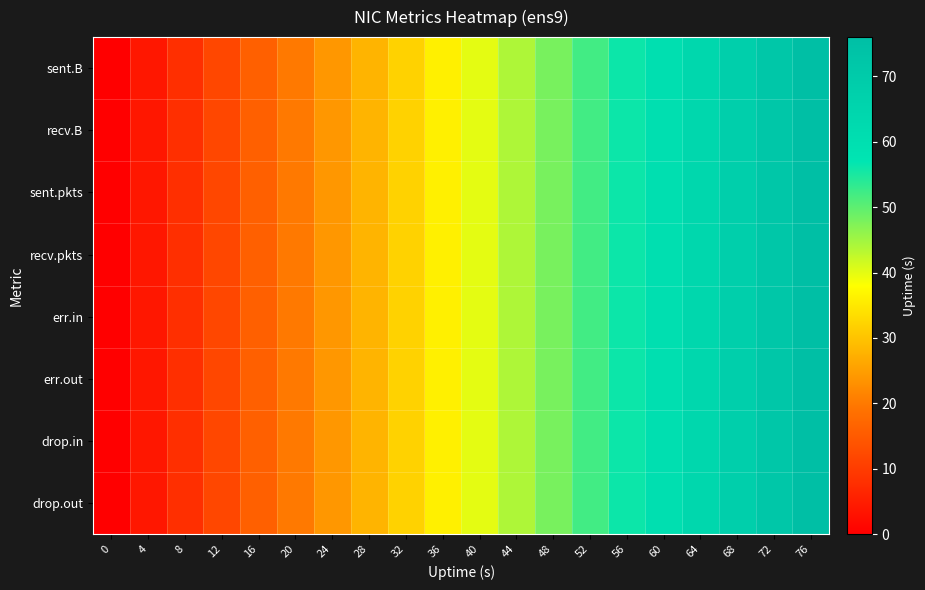

Which series has the widest spread of values?

row_0